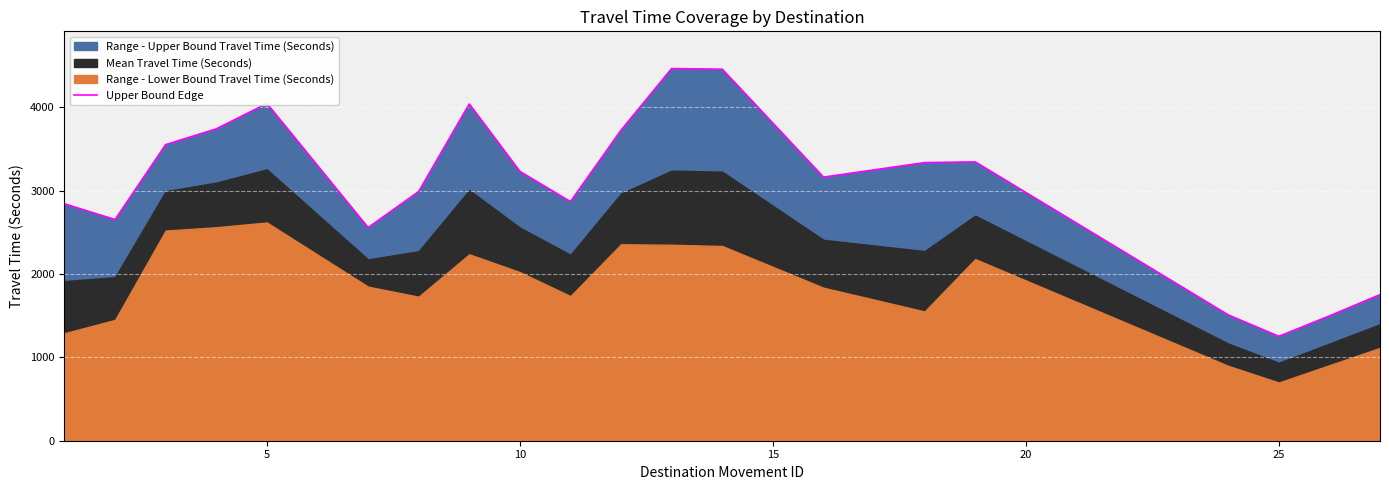

Does the chart display data point markers on the line(s)?

No